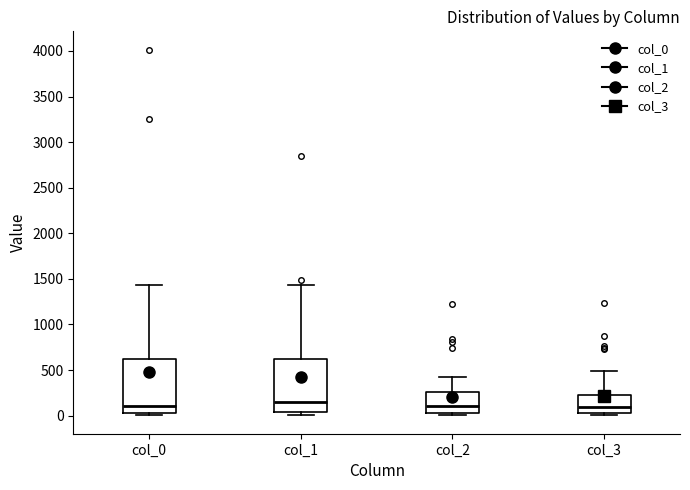

Reading left to right, read every box against the y-axis: the position of its median line, the range the box covers, and the ends of its whiskers. The values are not printed on the chart, so give them approximately, as read against the axis.

col_0: median 100, box 50 to 600, whiskers 0 to 1450
col_1: median 150, box 50 to 600, whiskers 0 to 1450
col_2: median 100, box 50 to 250, whiskers 0 to 450
col_3: median 100, box 50 to 200, whiskers 0 to 500